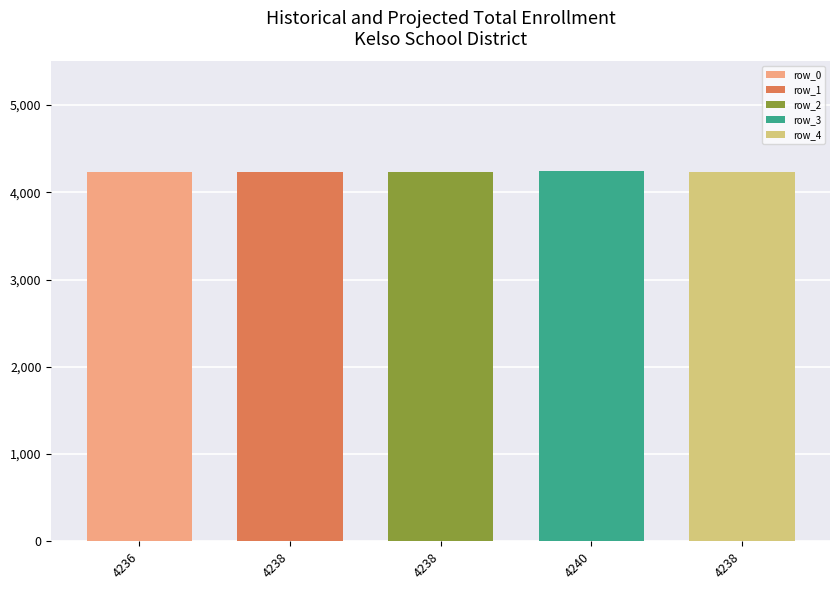

True or false: the data shows 2 at 4238.

False